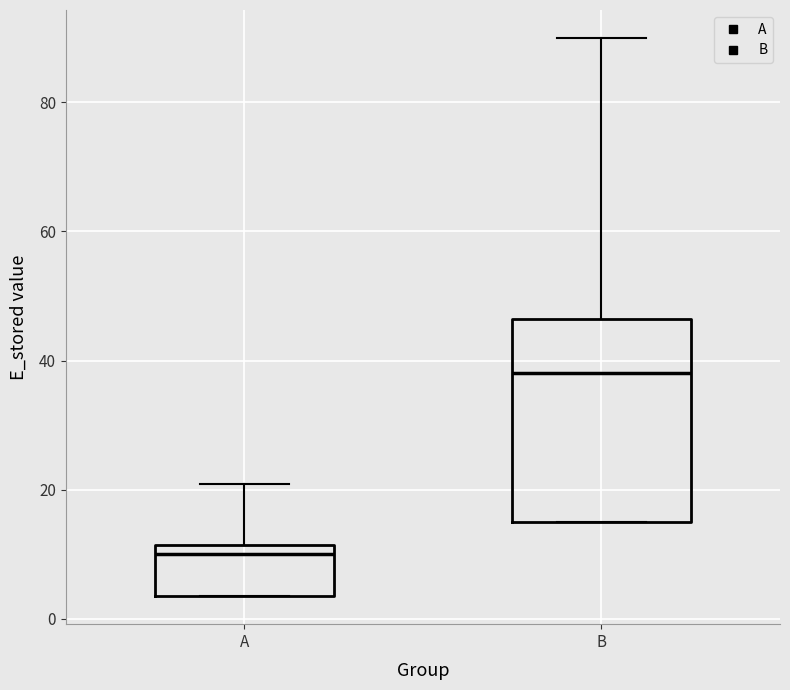

Which box is the tallest, from its lower edge to its upper edge?

B